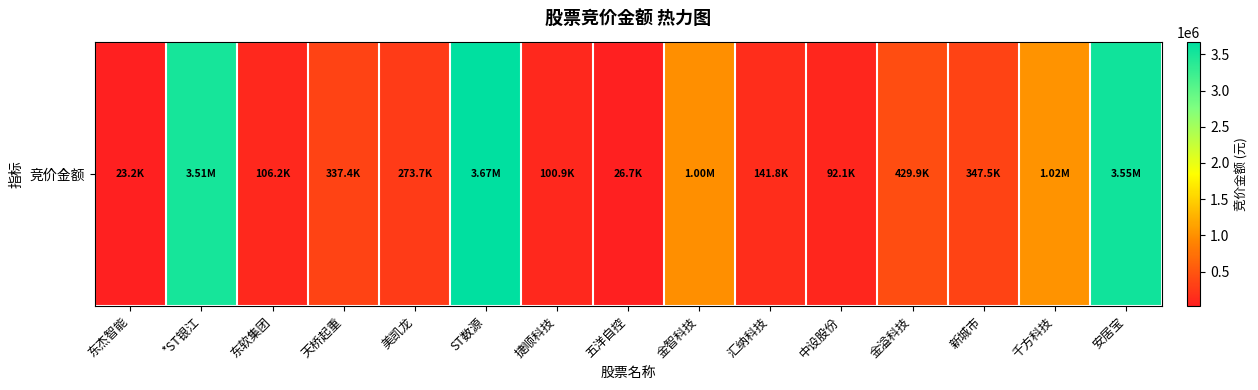

Where does the data first go above 337395?

*ST银江